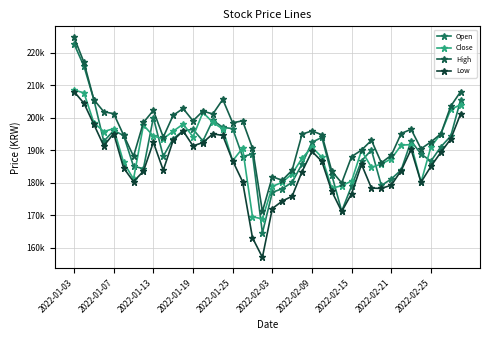

Is this an area chart (filled region under the line)?

No